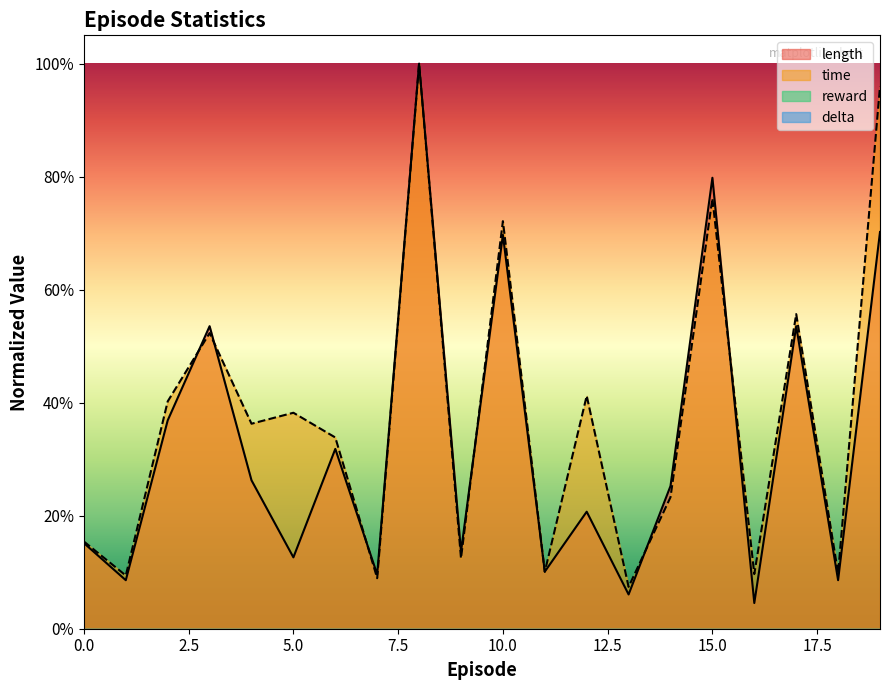

List the series in order of their peak value, lowest first.

length, time